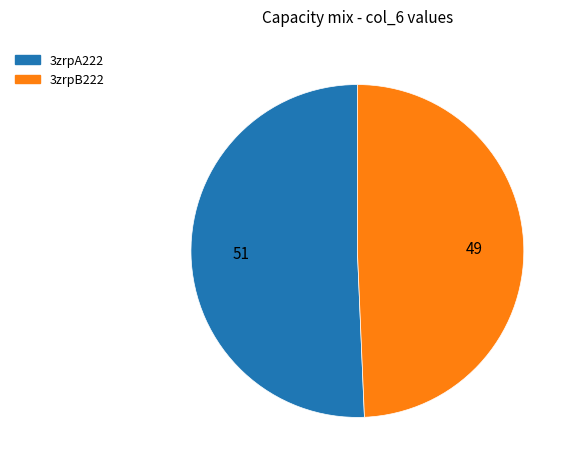

Is it true that 3zrpB222 is 61% of the pie?

False